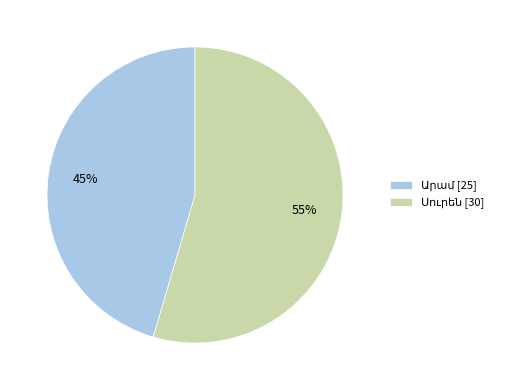

Does any single category account for the majority?

Yes